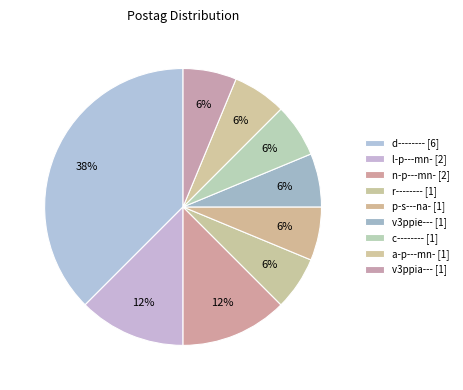

Rank the categories by value from lowest to highest.

r--------, p-s---na-, v3ppie---, c--------, a-p---mn-, v3ppia---, l-p---mn-, n-p---mn-, d--------